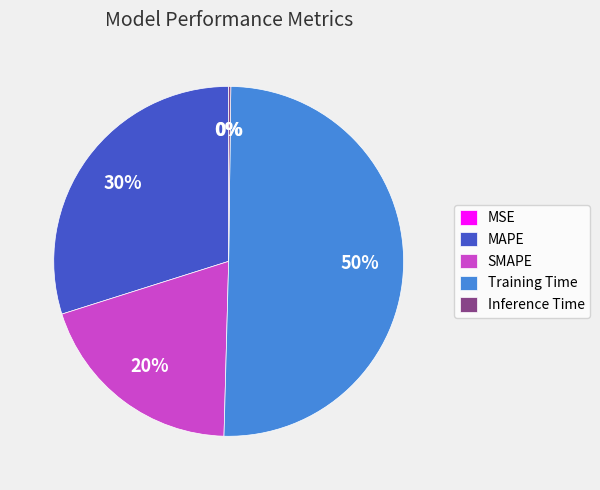

To the nearest percent, what percentage of the pie is MAPE?

30%